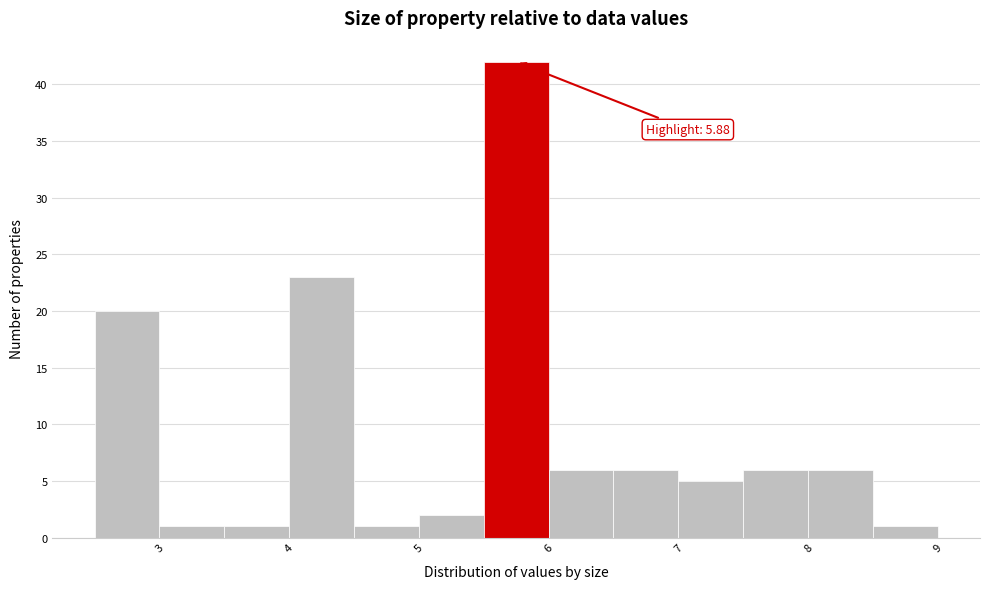

Over which range of the x-axis is the bar tallest?

5.5 to 6.0